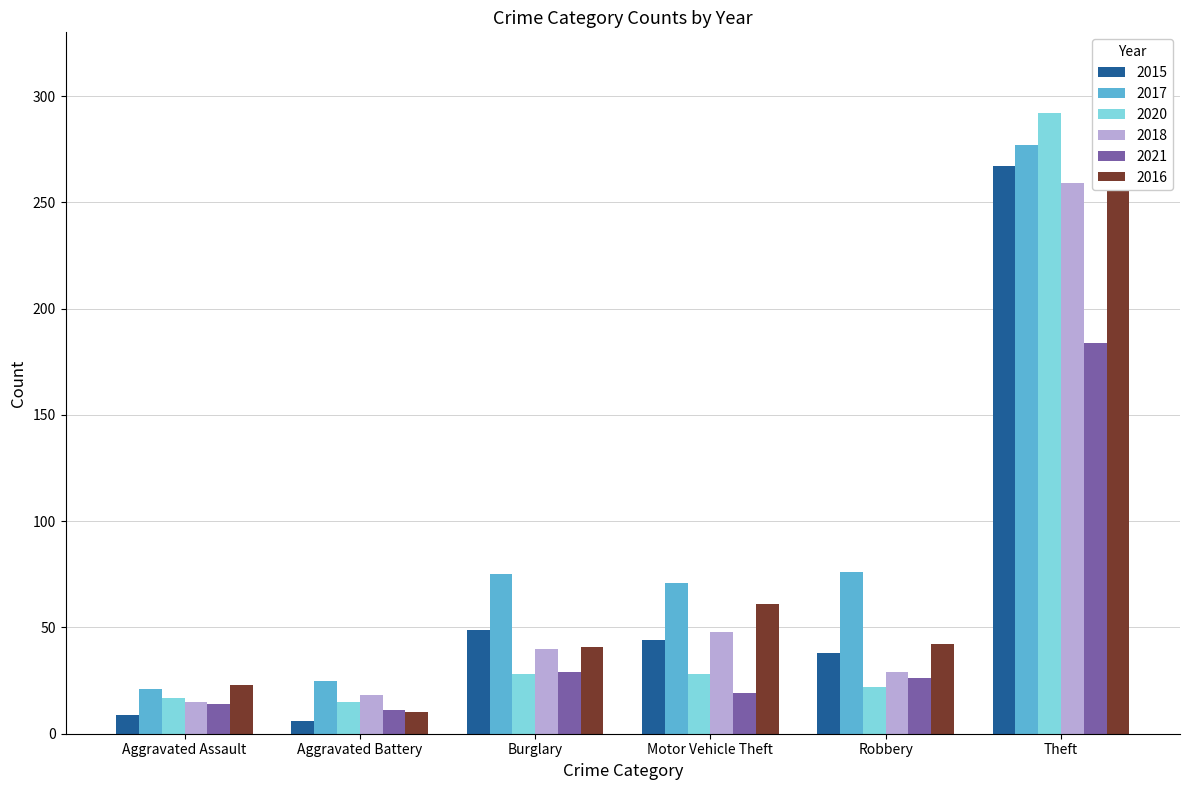

The value of 2016 at Motor Vehicle Theft is 61. True or false?

True